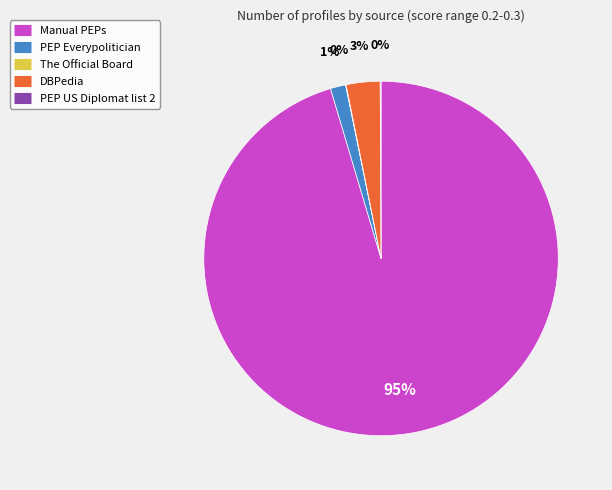

What percentage is the DBPedia slice, to the nearest percent?

3%